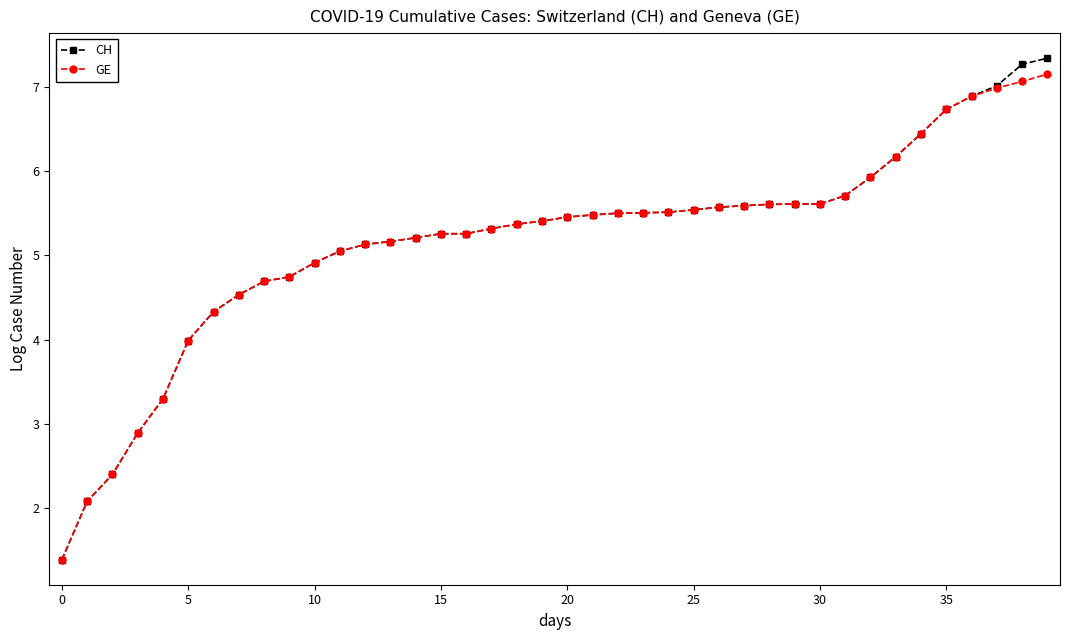

What is the value of the CH point at the 10th from the left?

4.7